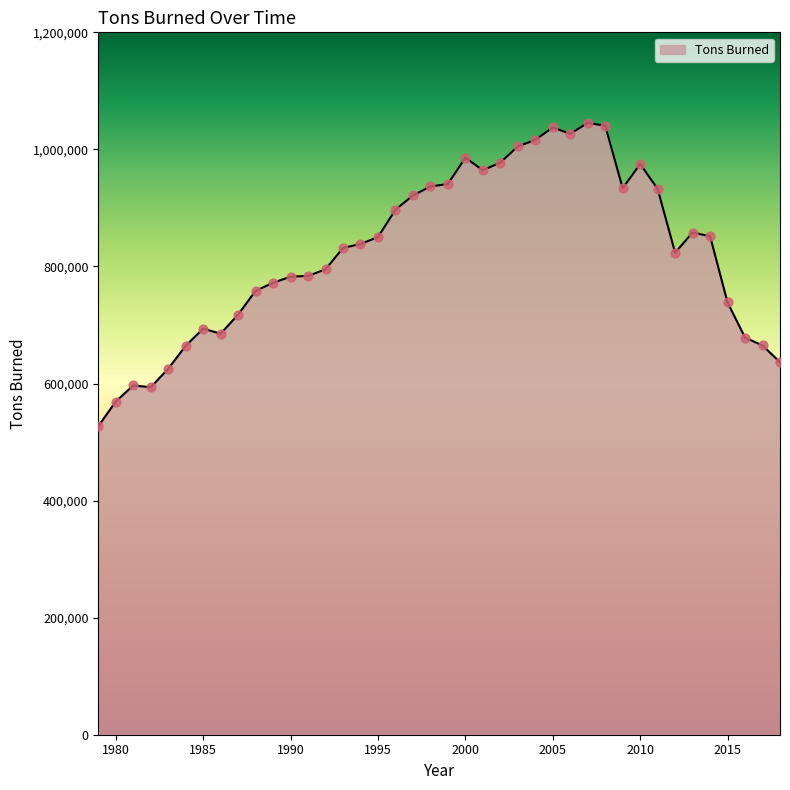

What is the maximum value shown in the chart?

1045141.5